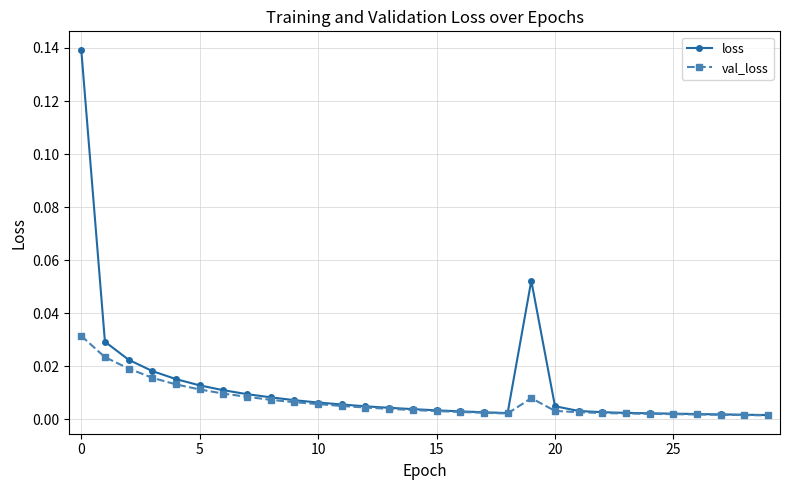

Rank the series by their maximum value, from lowest to highest.

val_loss, loss